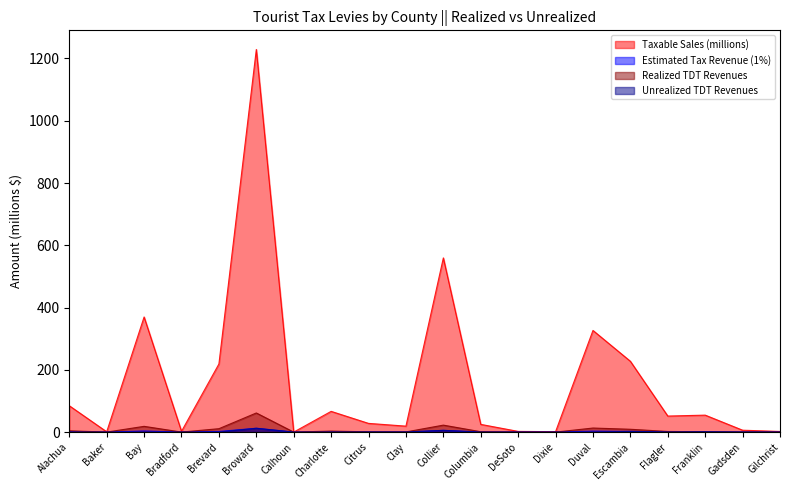

Where is the first local minimum for Estimated Tax Revenue (1%)?

Baker